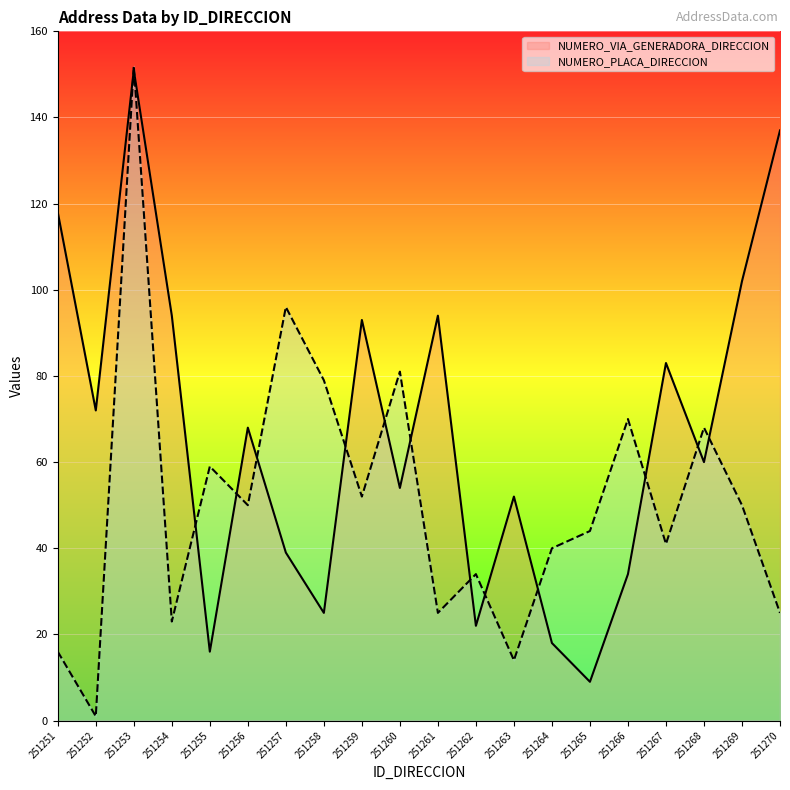

Reading left to right, what are all the values shown in this chart?

NUMERO_VIA_GENERADORA_DIRECCION: 118	72	151	94	16	68	39	25	93	54	94	22	52	18	9	34	83	60	102	137
NUMERO_PLACA_DIRECCION: 16	1	152	23	59	50	96	79	52	81	25	34	14	40	44	70	41	68	50	25